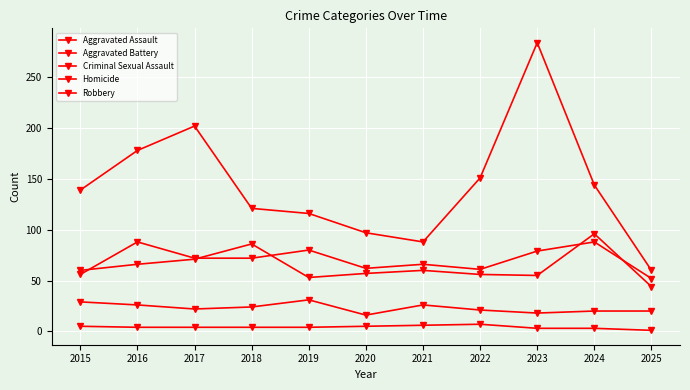

Which series has the largest range (max minus min)?

Robbery